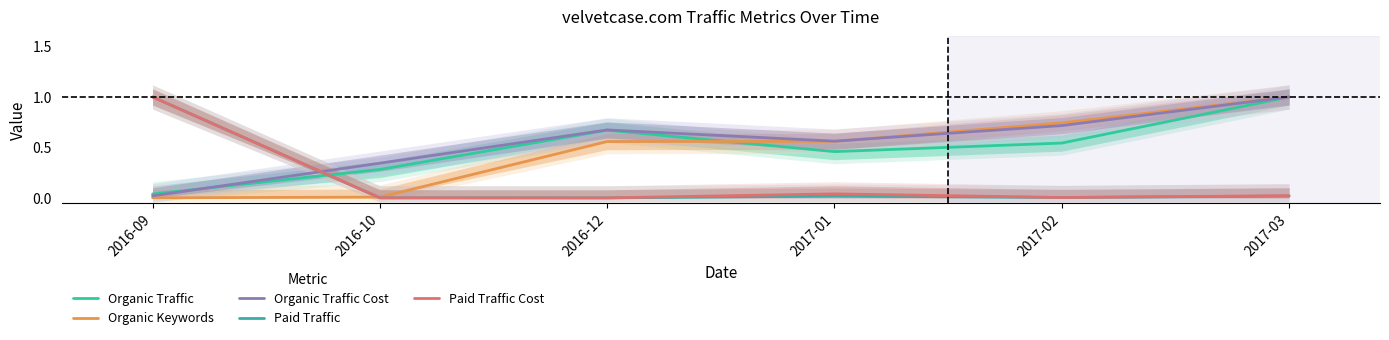

Which has a higher value, 2016-09 or 2016-10?

2016-10